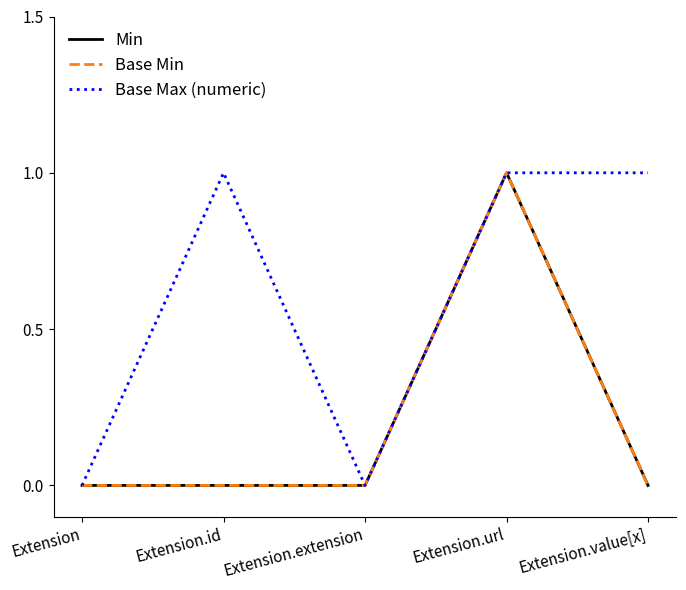

At which label is Min closest to 0?

Extension